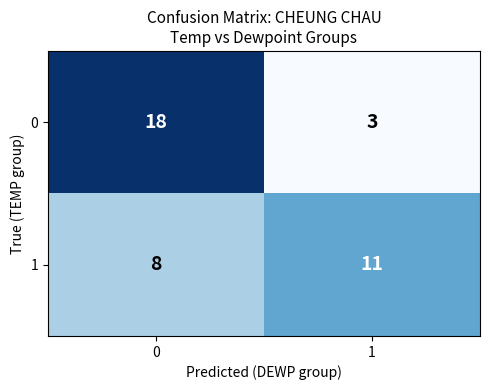

Which series has the largest range (max minus min)?

0